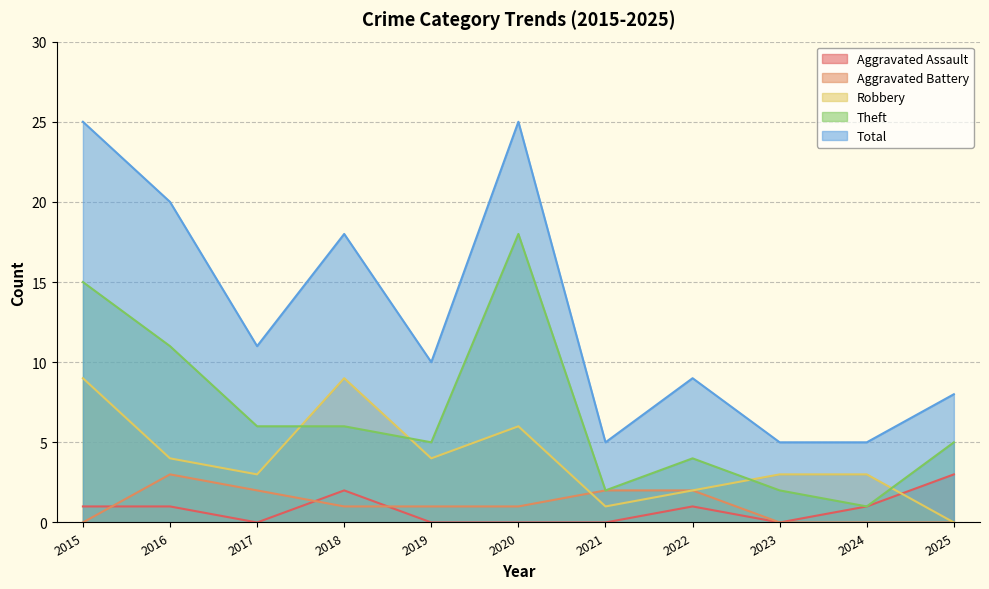

Reading left to right, what are all the values shown in this chart?

Aggravated Assault: 1	1	0	2	0	0	0	1	0	1	3
Aggravated Battery: 0	3	2	1	1	1	2	2	0	0	0
Robbery: 9	4	3	9	4	6	1	2	3	3	0
Theft: 15	11	6	6	5	18	2	4	2	1	5
Total: 25	20	11	18	10	25	5	9	5	5	8